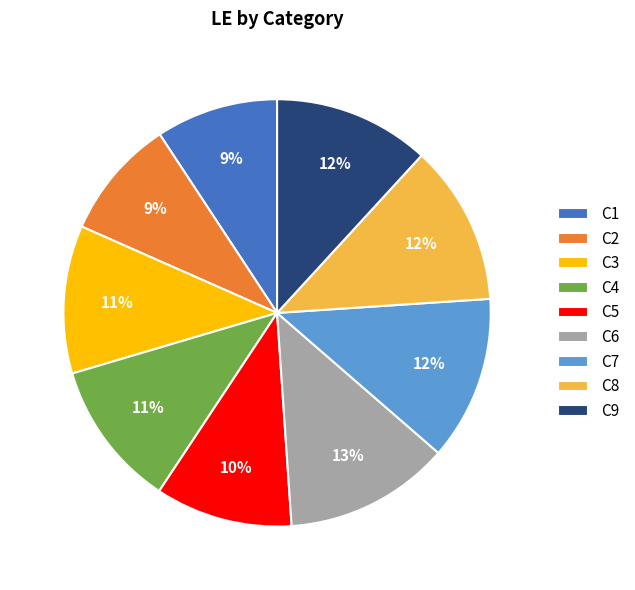

To the nearest percent, what is the difference between the C3 and C7 slice percentages?

1%